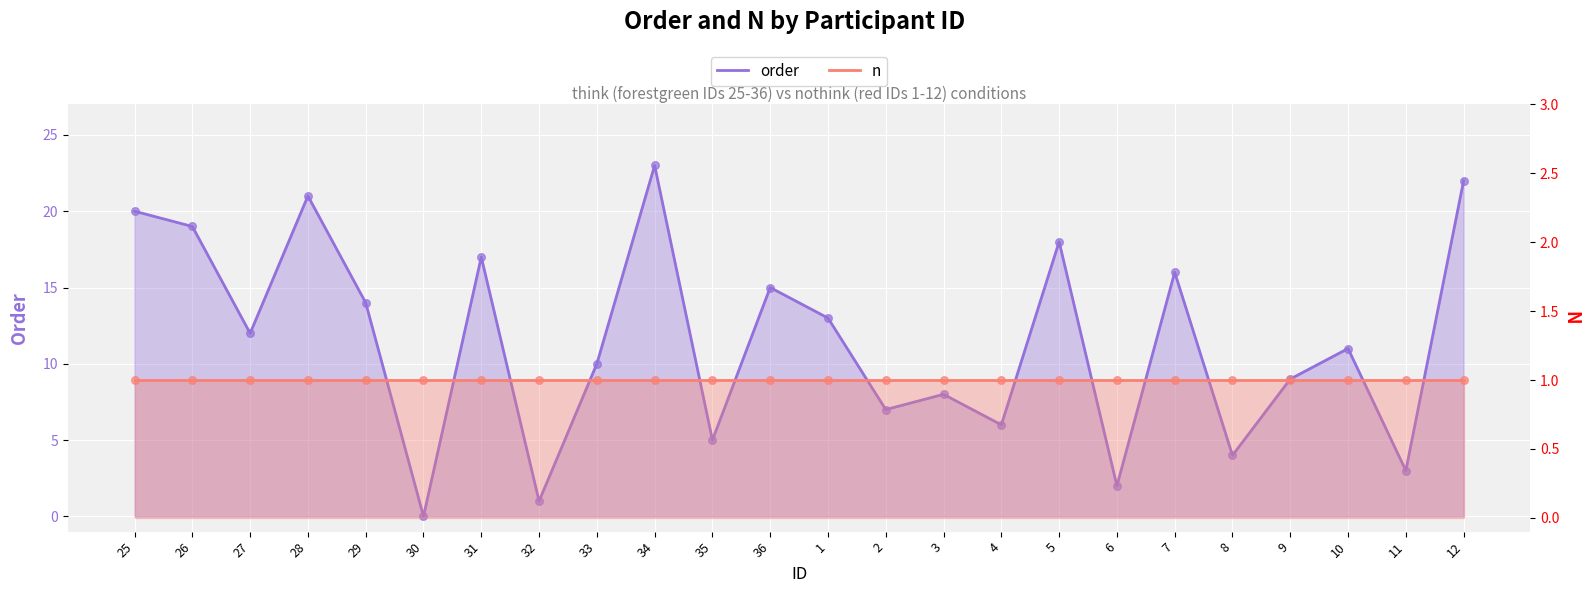

At which category is the sum across all series the highest?

34